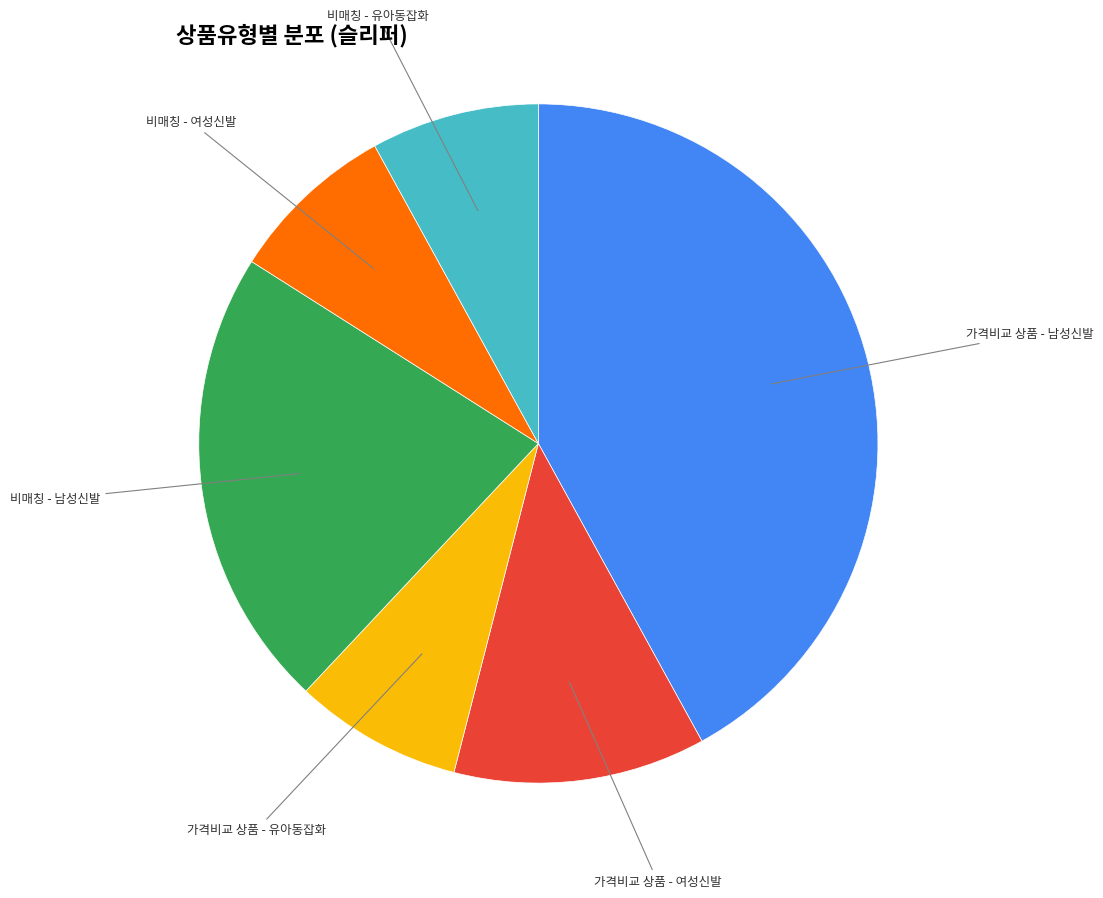

Does any single category account for the majority?

No